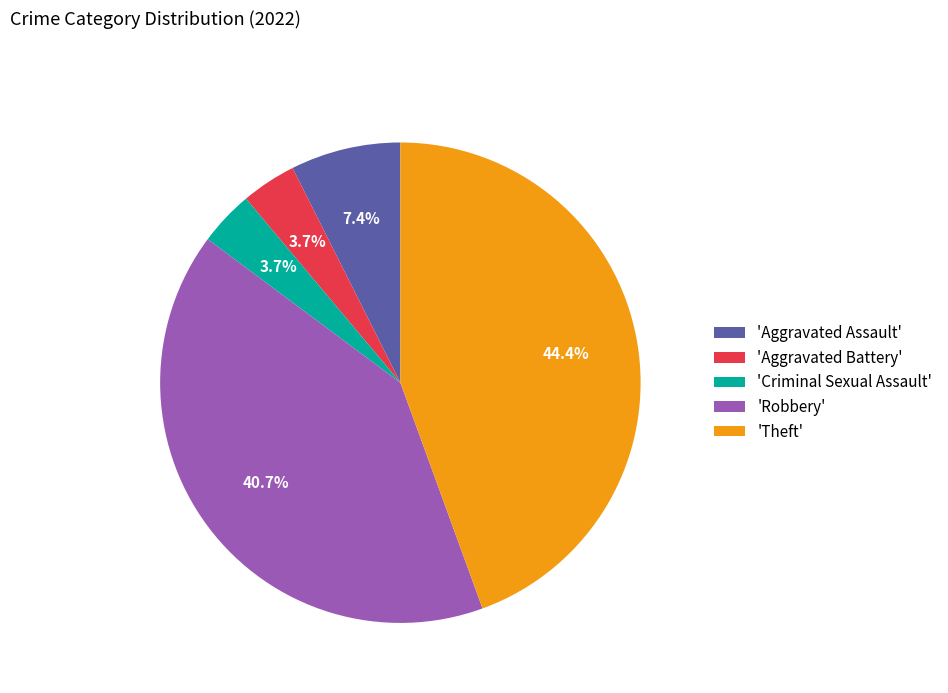

Is there a majority slice in this chart?

No